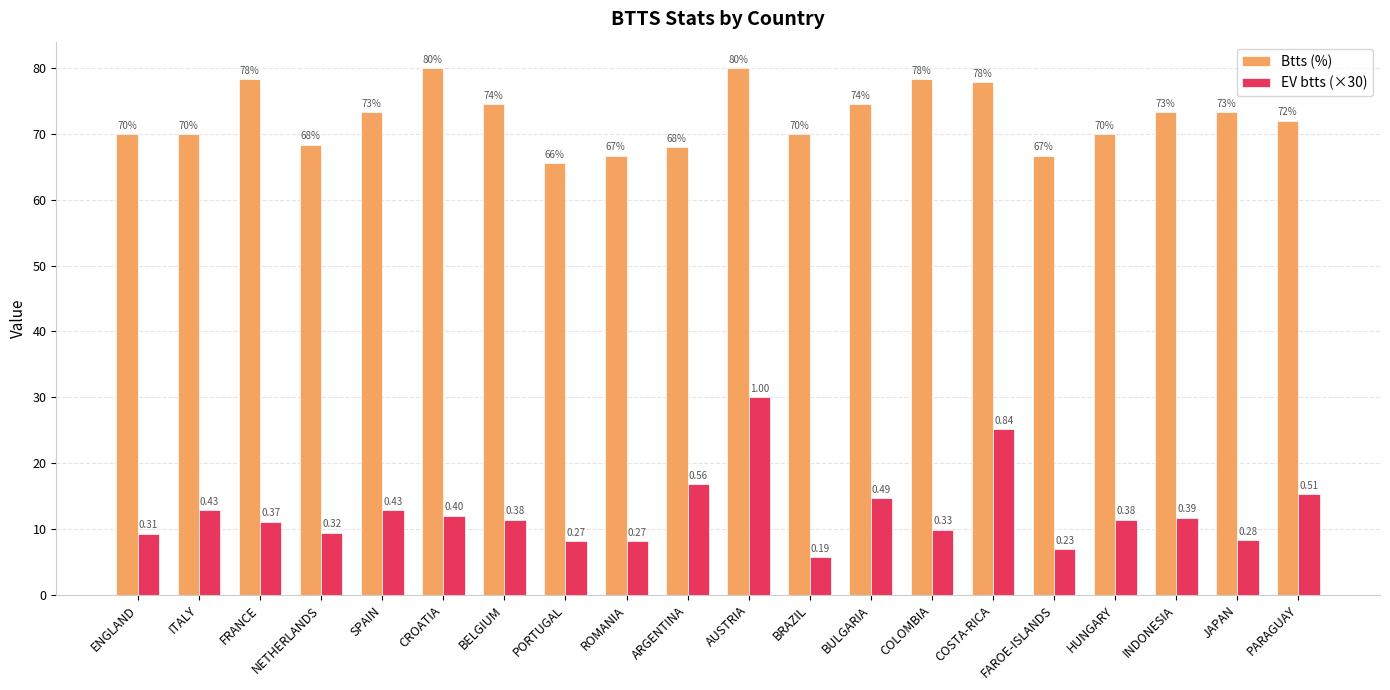

What are all the series names shown in the legend?

Btts (%), EV btts (×30)